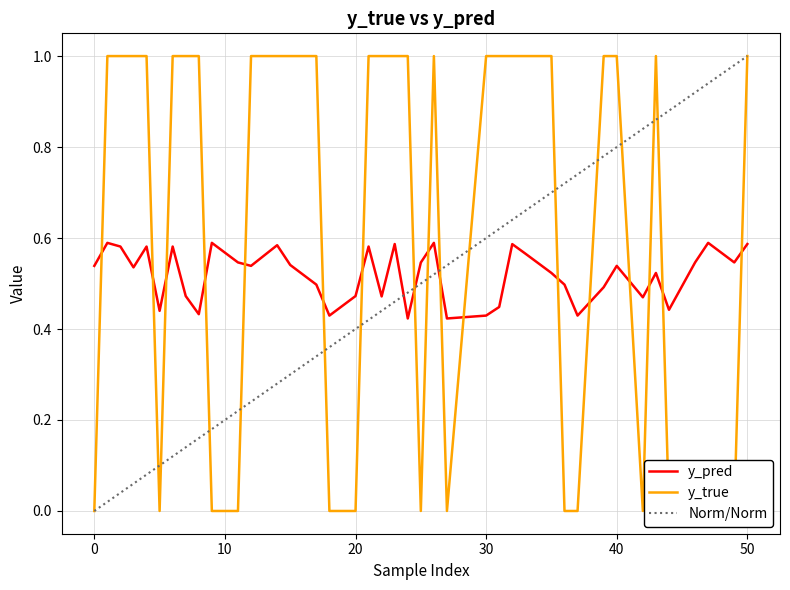

How many values in y_true are above zero?

25